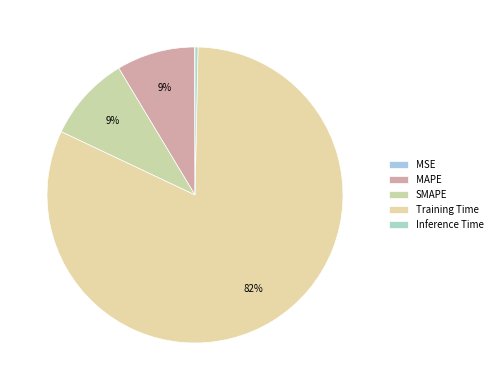

Is SMAPE the majority of the pie?

No